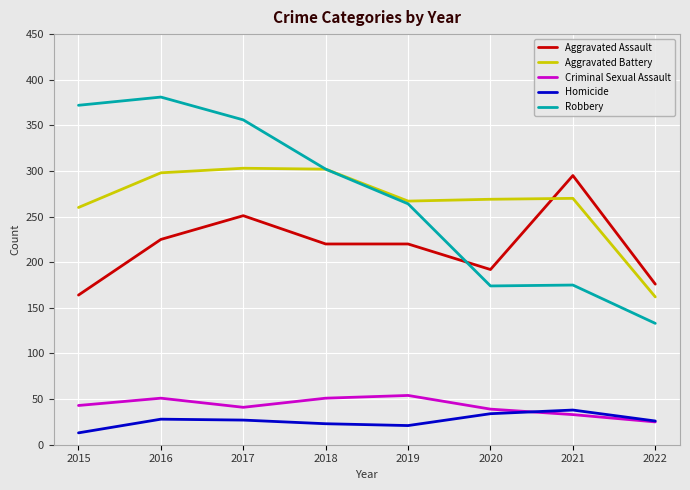

The Aggravated Assault series shows 383 at 2019. True or false?

False